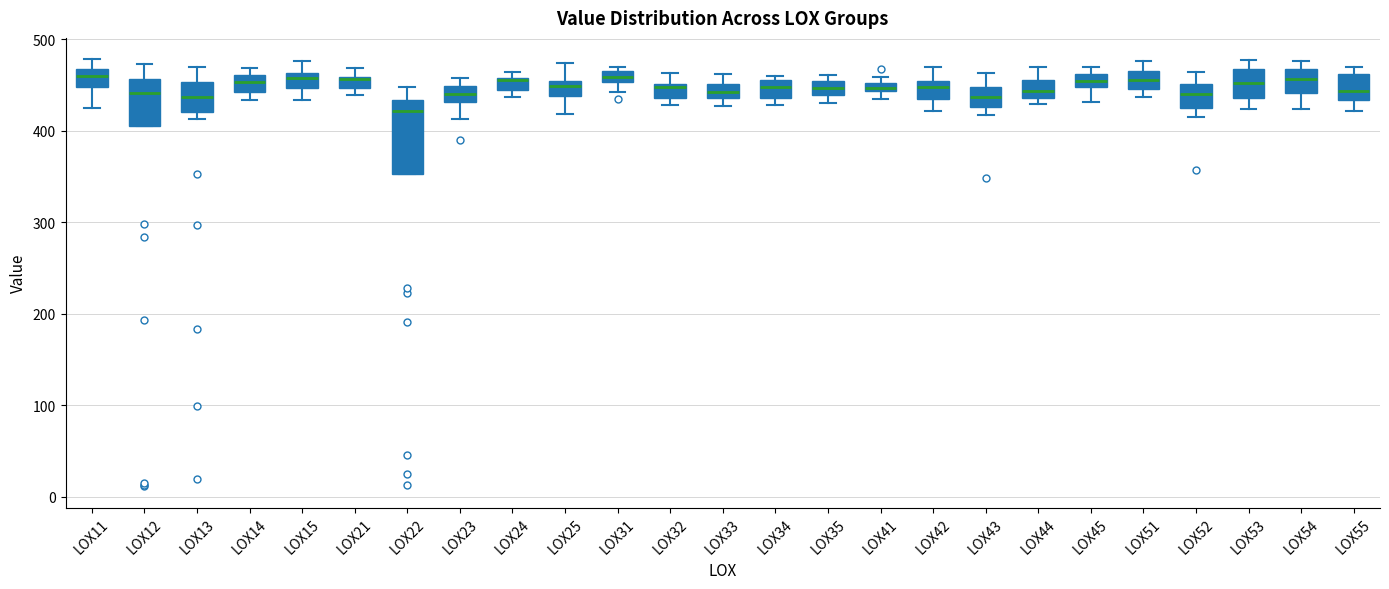

Which box's median line is the lowest?

LOX22